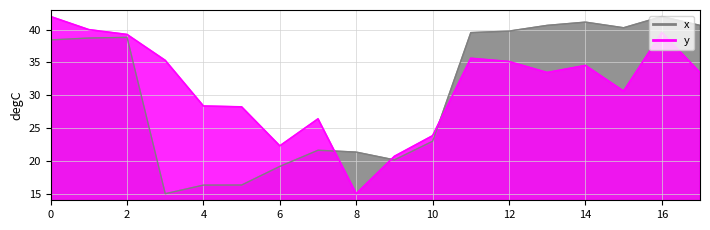

What is the sum of all y values?

563.9